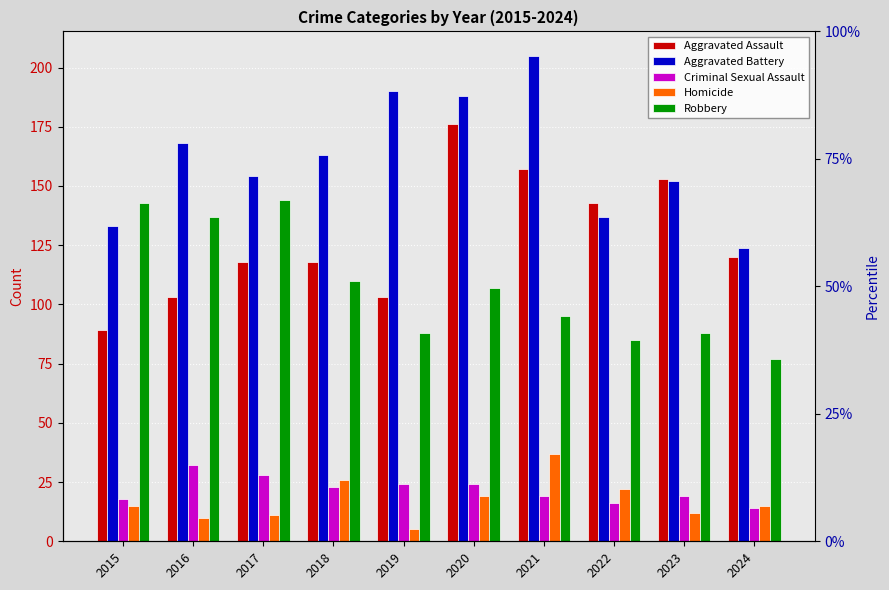

At how many categories does at least one series exceed 20?

10